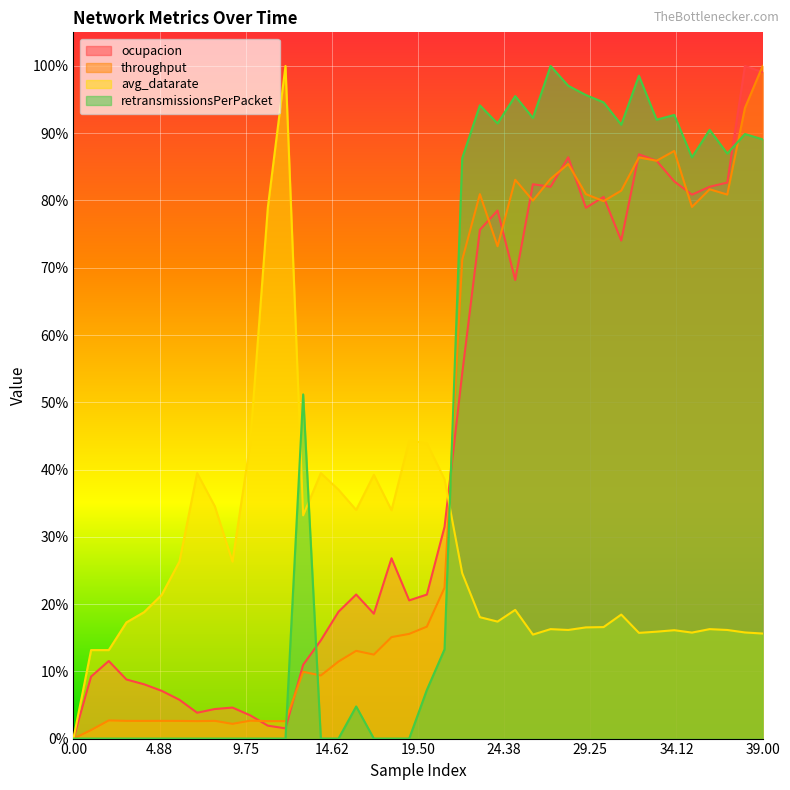

How many times do avg_datarate and ocupacion cross each other?

1